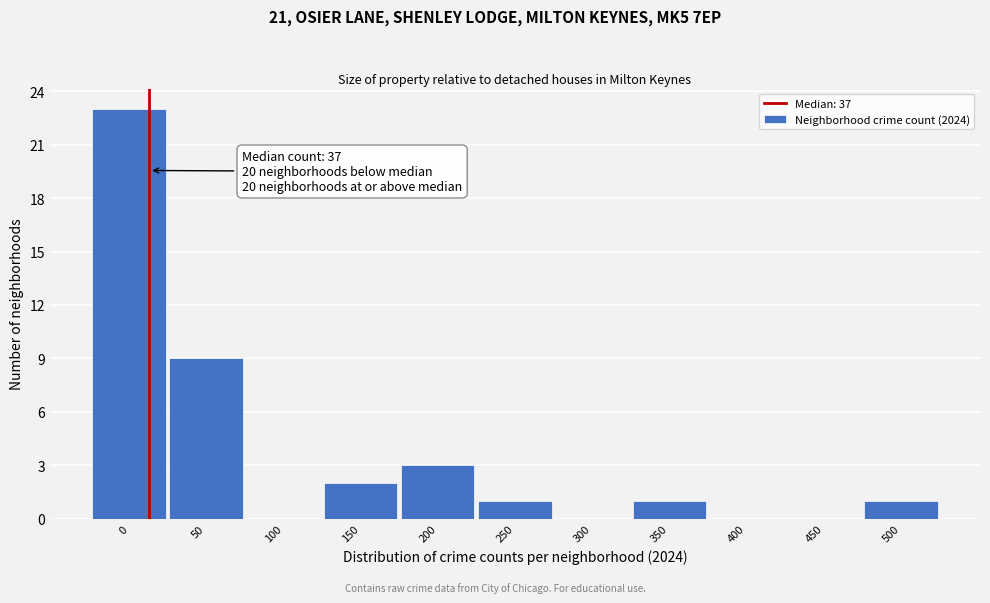

Reading right to left, transcribe all the data shown in this chart.

500=1	450=0	400=0	350=1	300=0	250=1	200=3	150=2	100=0	50=9	0=23